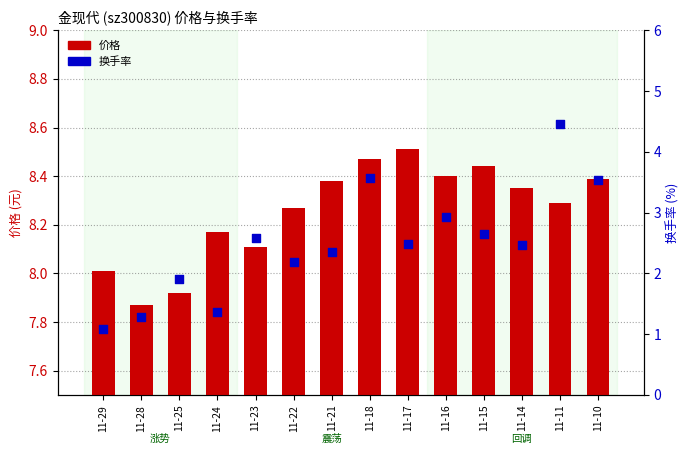

Which series contains the highest Y value?

价格